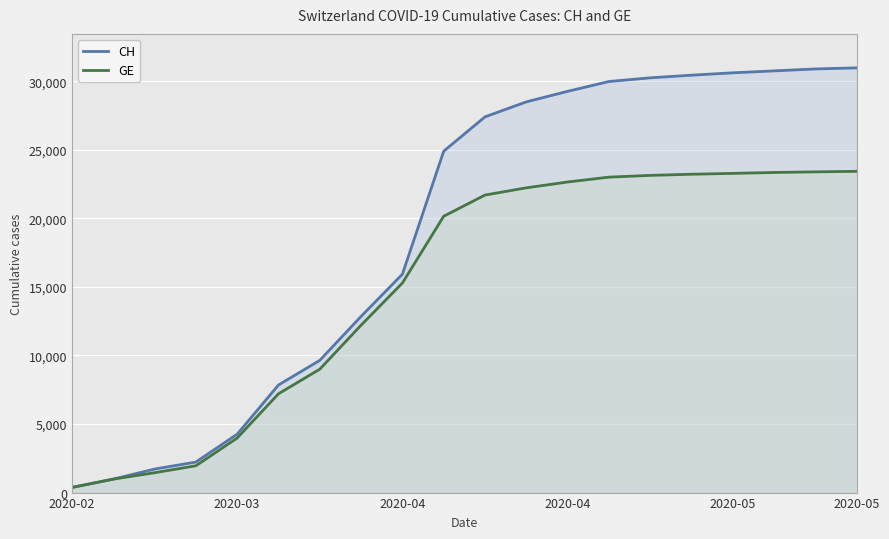

Does the chart display data point markers on the line(s)?

No